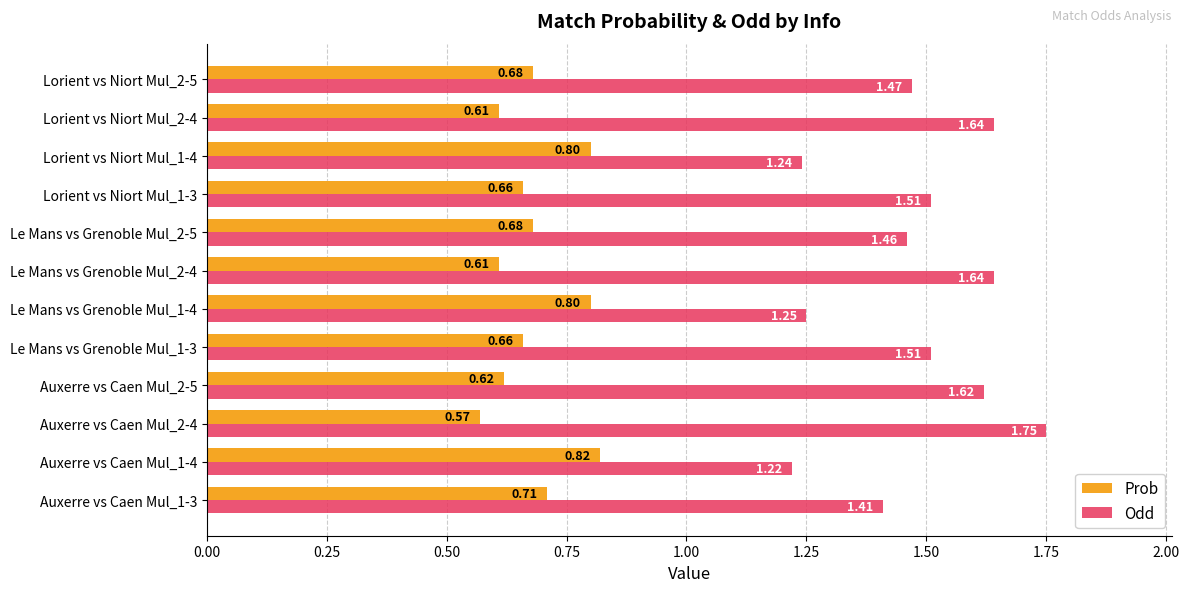

What is the difference between the second highest and minimum values in the Odd series?

0.4